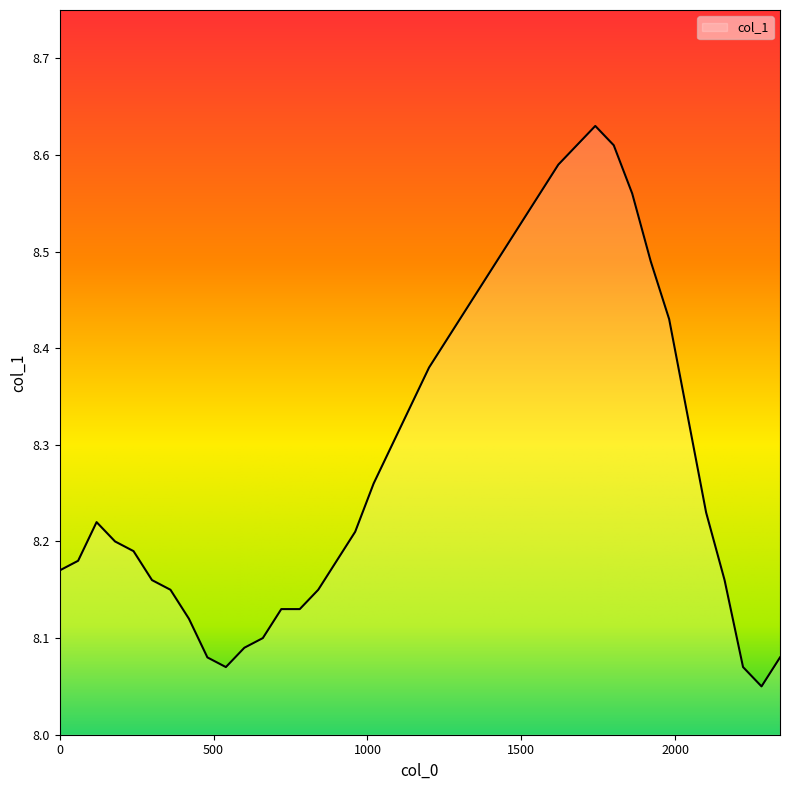

What is the difference between the second highest and minimum values?

0.6